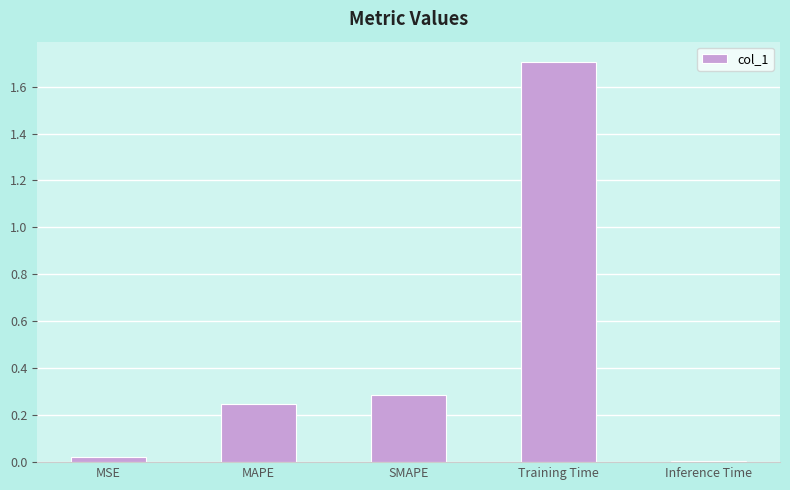

How many data points does each series have?

5